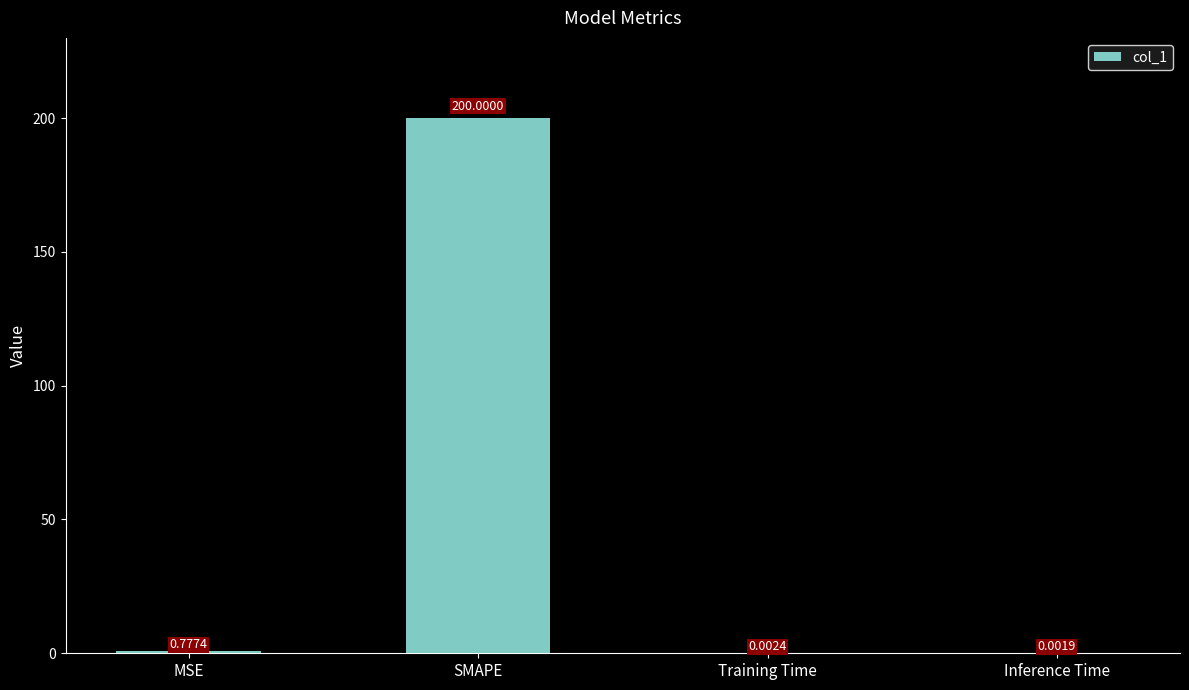

What is the change in value from MSE to Inference Time?

-0.8